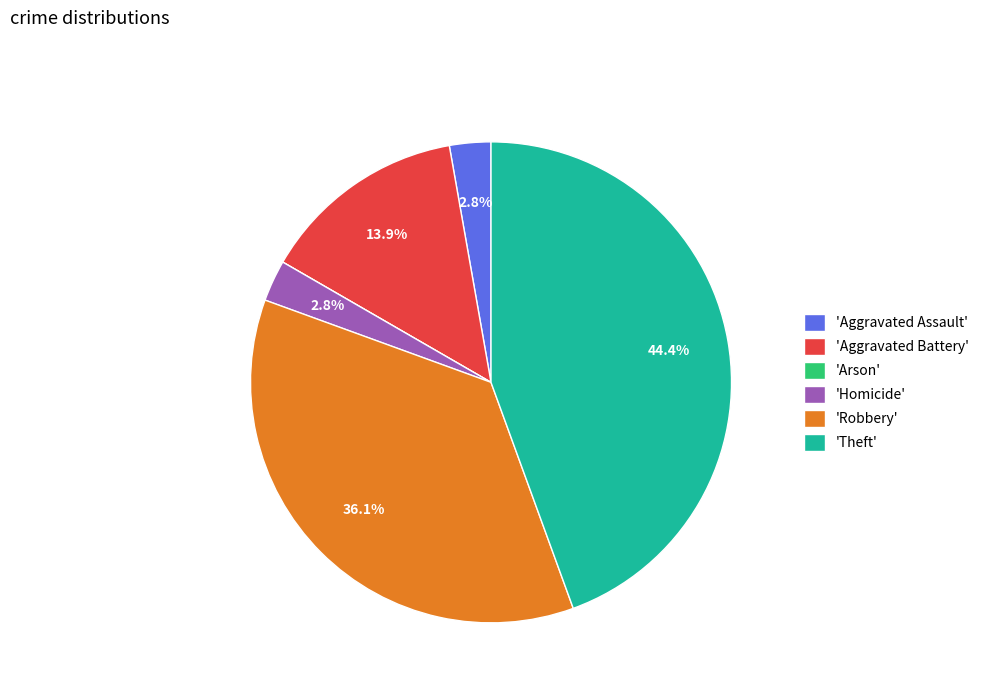

To the nearest percent, what is the average slice percentage?

17%